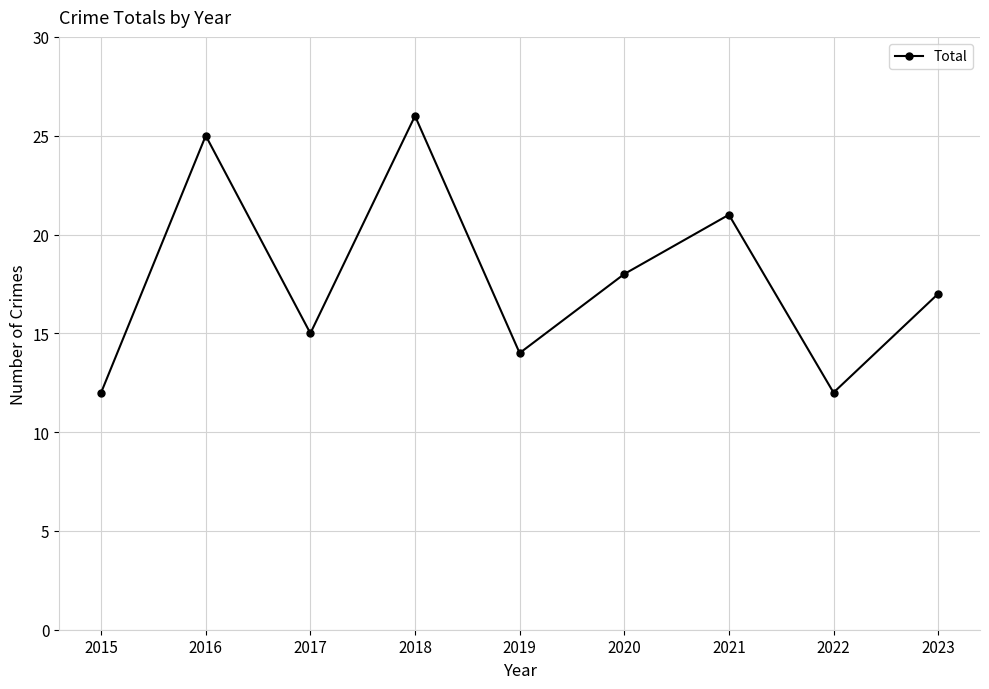

What is the difference between the second highest and second lowest values?

13